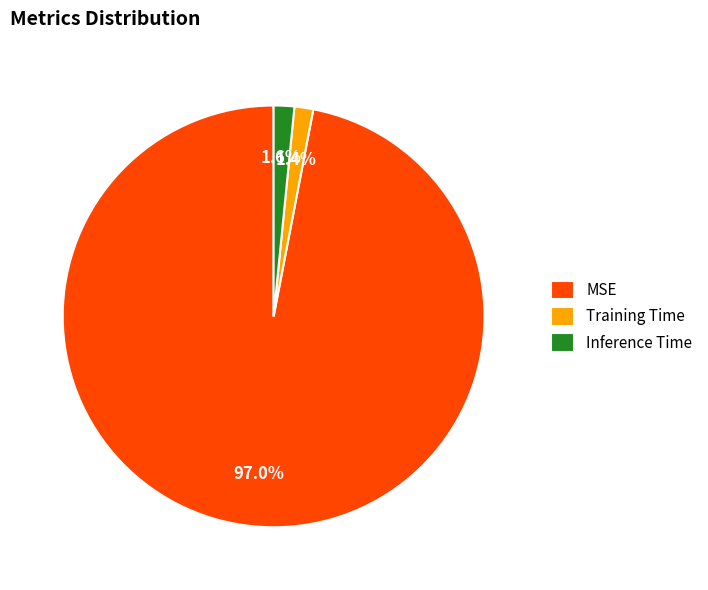

What percentage is NOT represented by Training Time?

98.6%